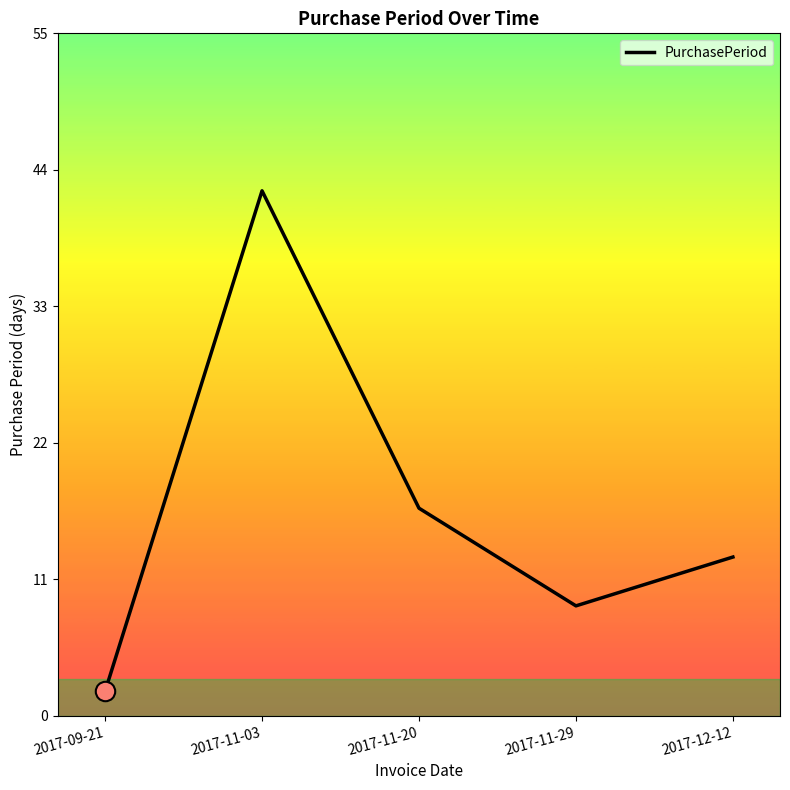

How many lines are shown in the chart?

1